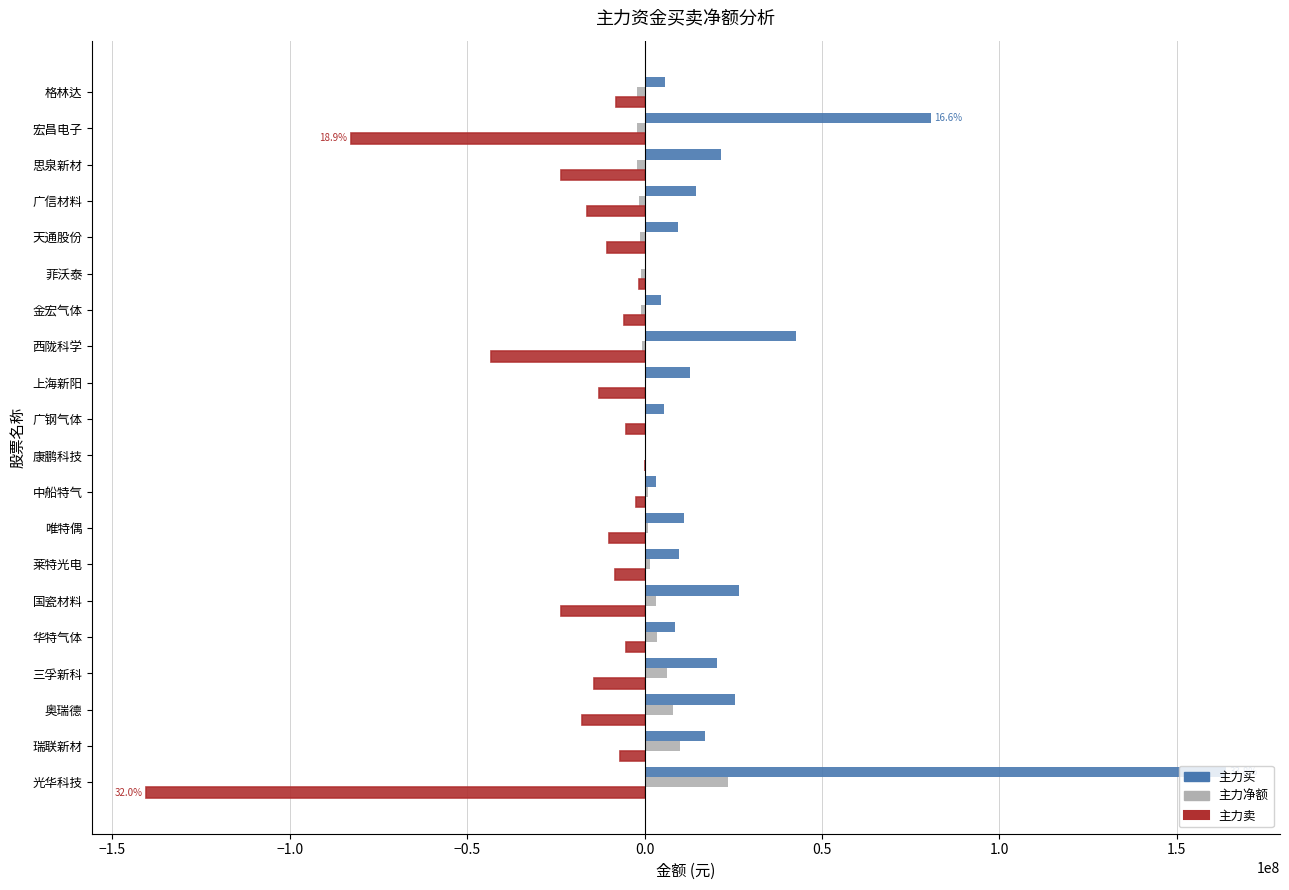

The value of 主力卖 at 西陇科学 is -43393265. True or false?

True